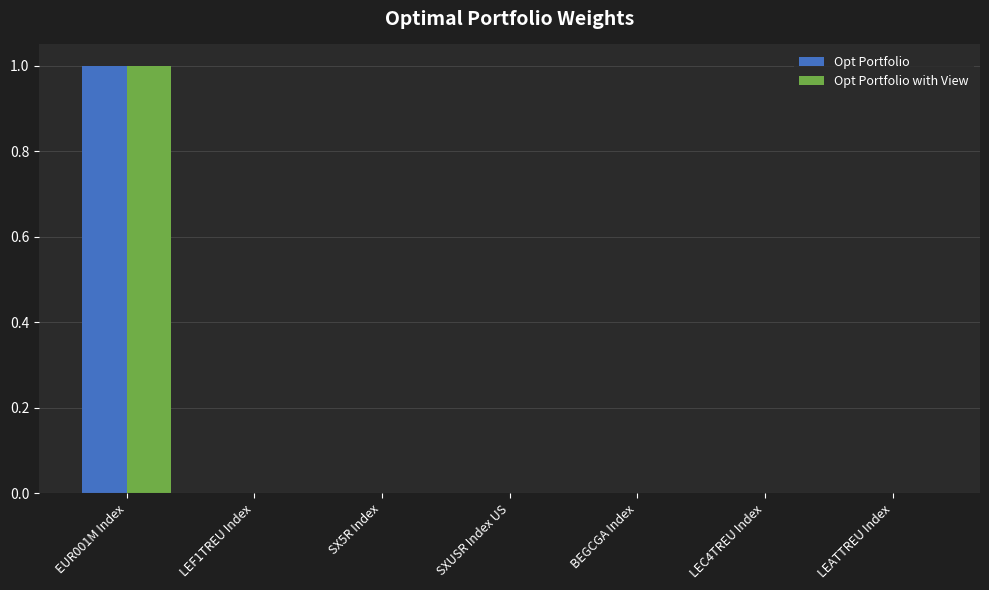

Is it true that Opt Portfolio equals 0.0 at SX5R Index?

True